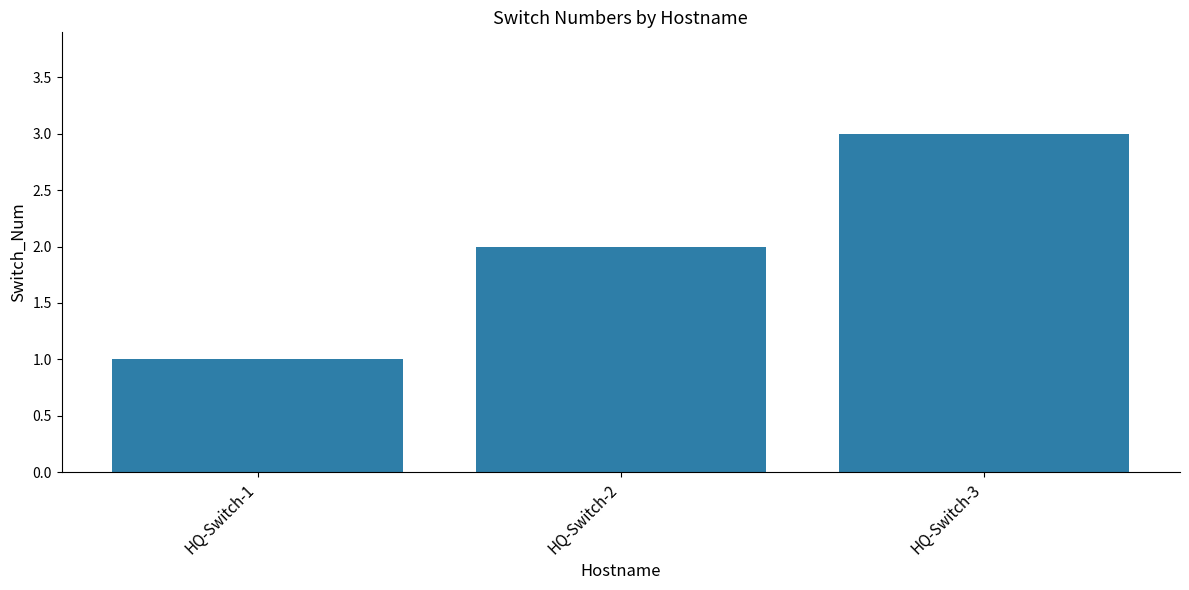

Approximately how many times larger is the value at HQ-Switch-1 compared to HQ-Switch-2?

0.5